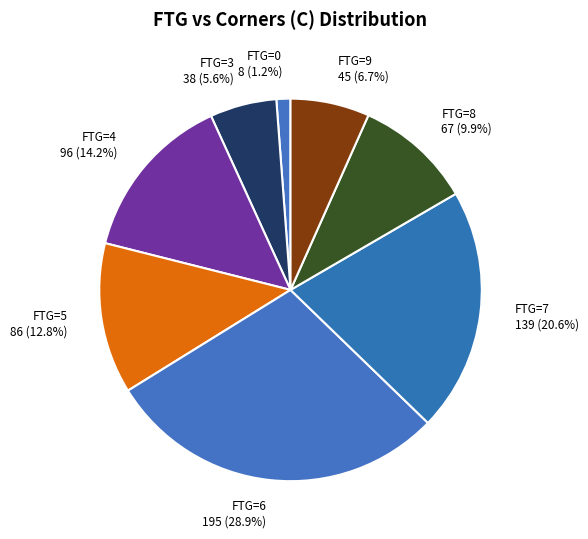

What is the ratio of the value at FTG=7 139 (20.6%) to the value at FTG=3 38 (5.6%)?

3.7